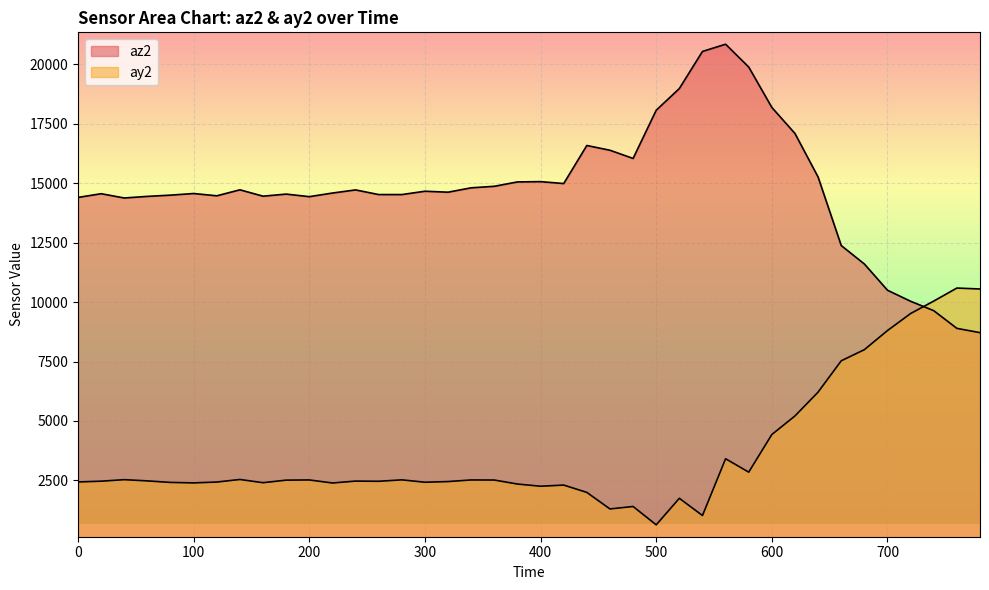

Rank the series at 200 from highest to lowest value.

az2, ay2